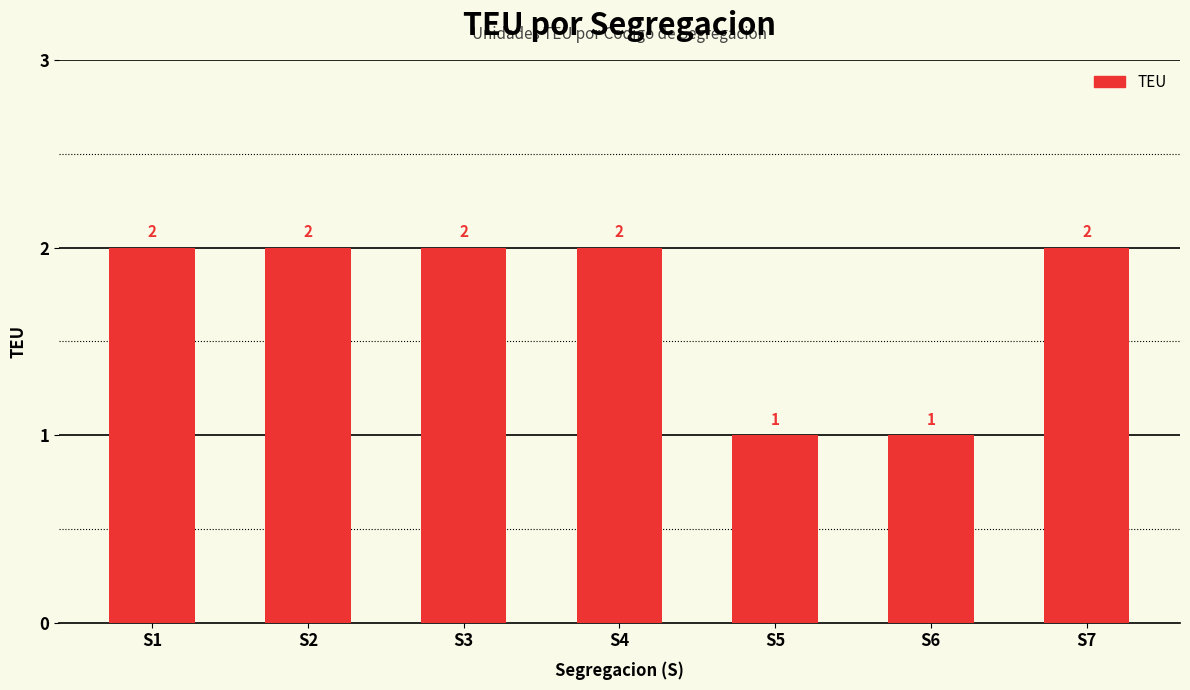

Does the chart contain any negative values?

No